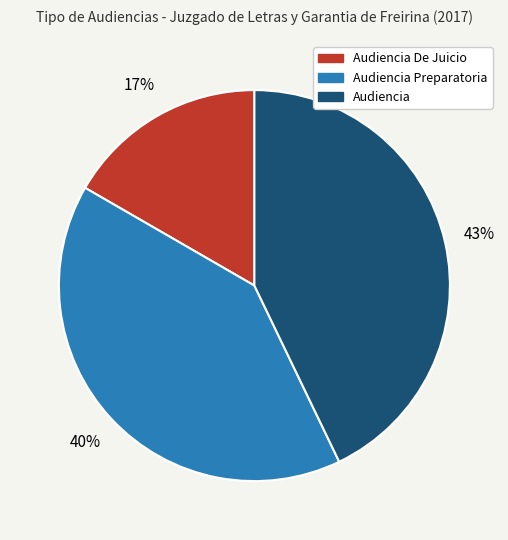

Is there a majority slice in this chart?

No